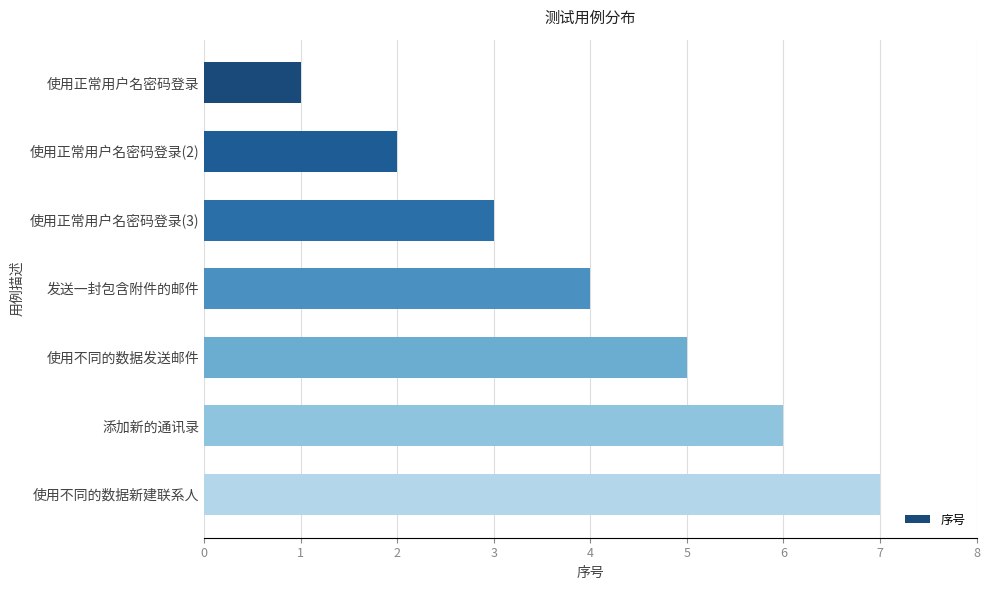

What is the sum of the values at 使用不同的数据发送邮件 and 使用正常用户名密码登录?

6